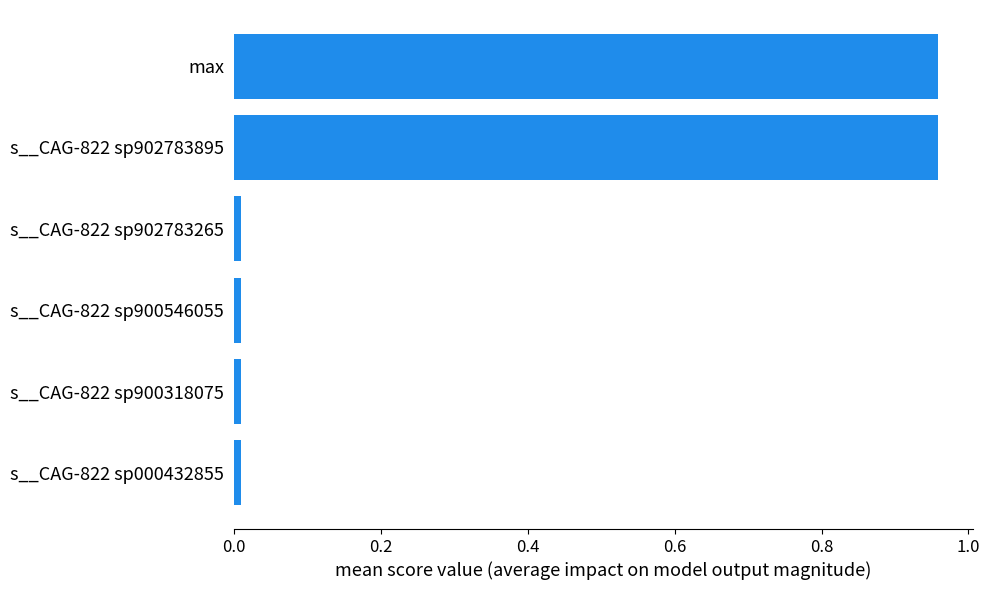

What is the difference between the second highest and minimum values?

0.9